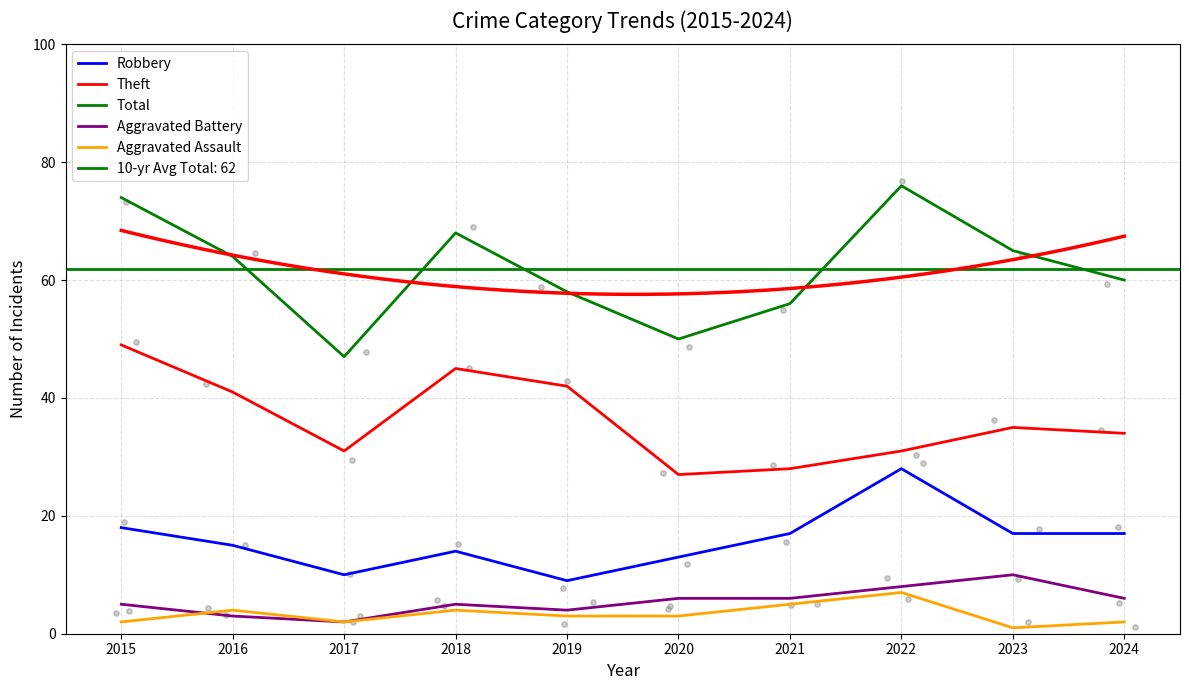

Is the value of Aggravated Assault at 2015 greater than the value of Theft at 2023?

No